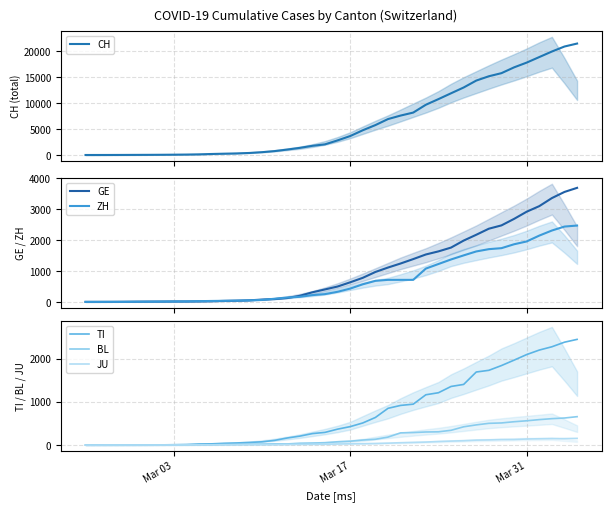

What is the maximum value for GE?

3685